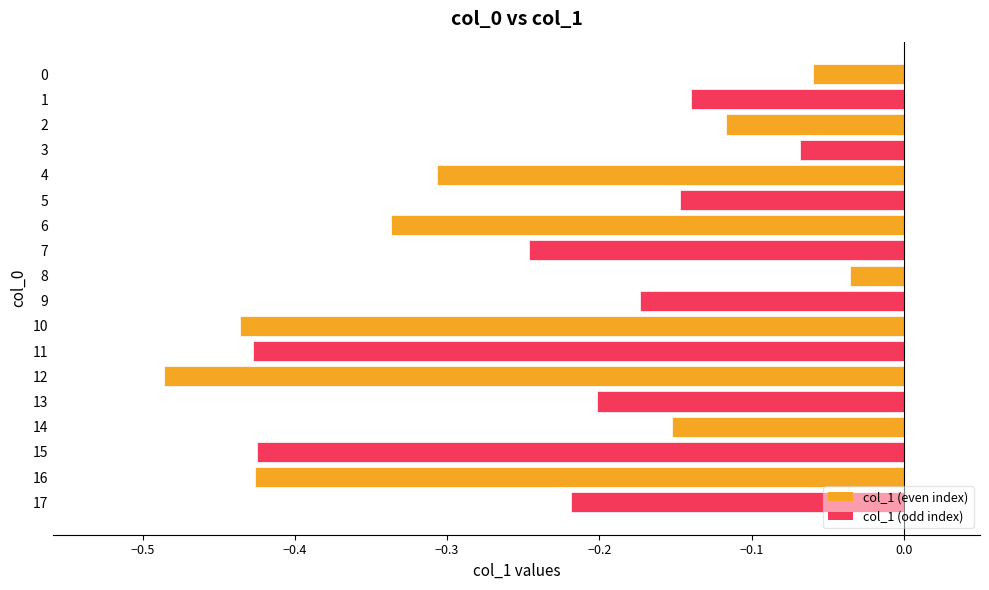

Is it true that the value at 16 is -0.4?

True